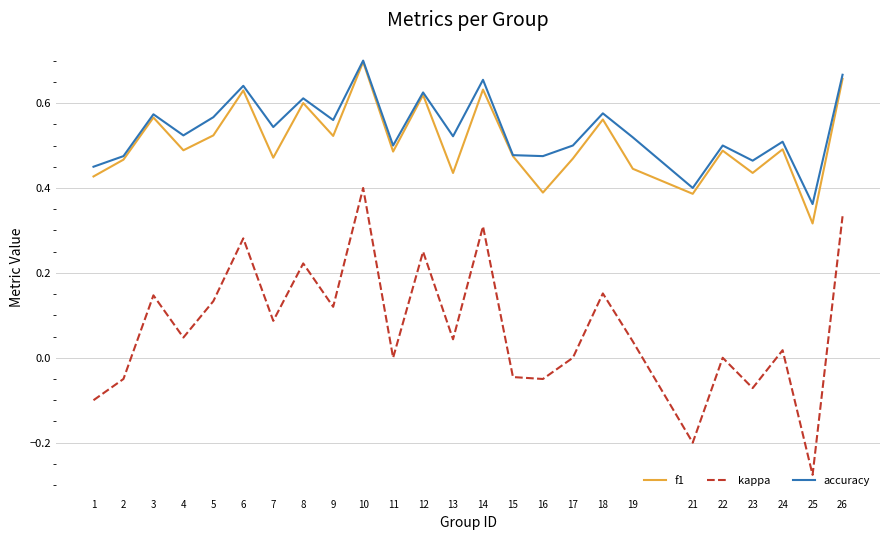

In accuracy, how many points are higher than both neighbors (excluding endpoints)?

9